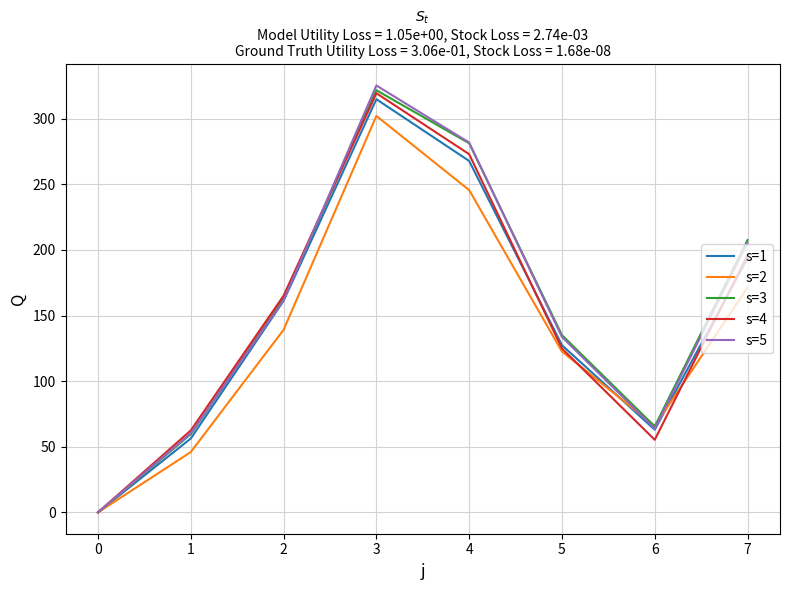

Is it true that s=4 equals -142.7 at 0?

False